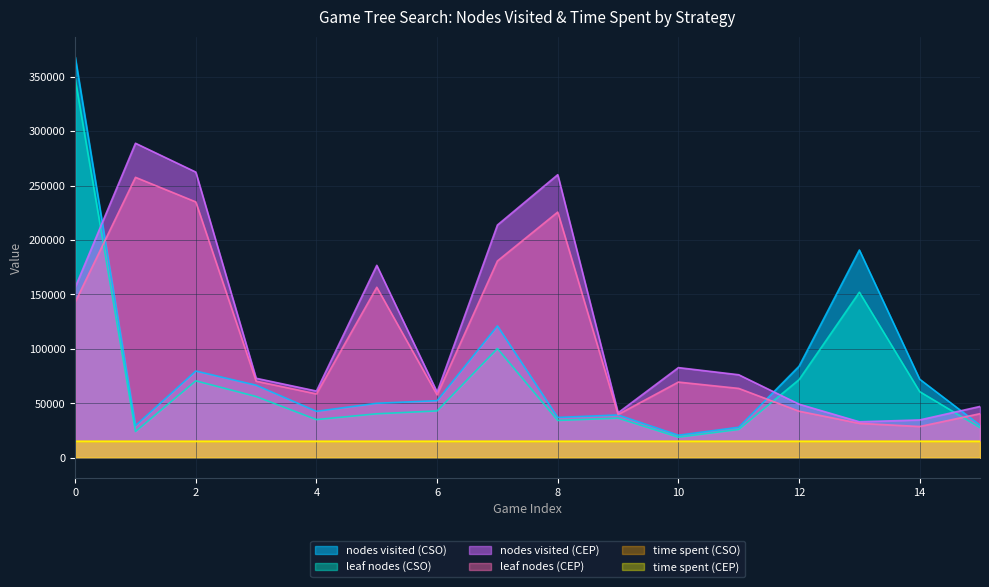

Which series has the largest total across all categories?

nodes visited (CEP)